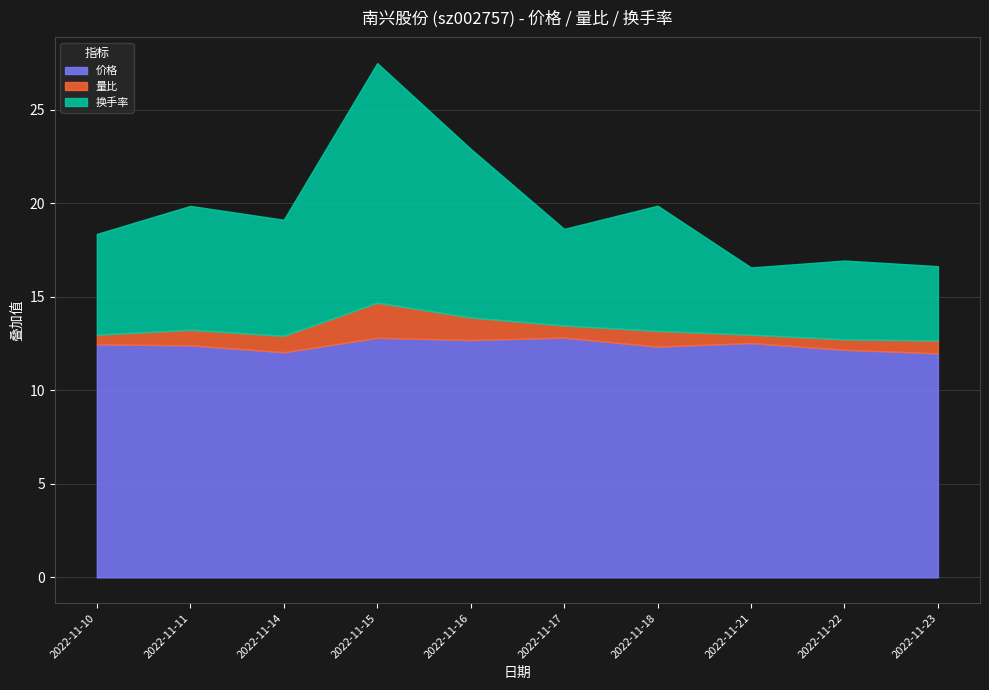

What is the difference between the highest and lowest values at 2022-11-23?

11.3